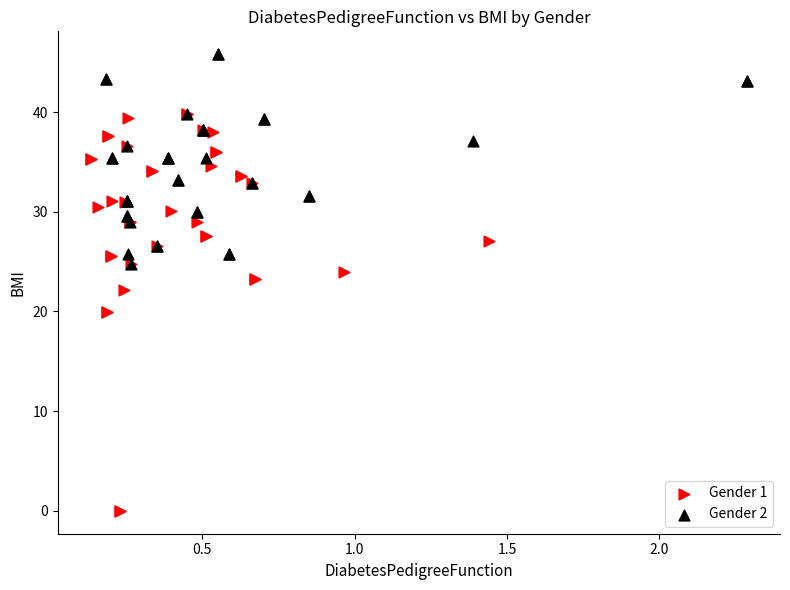

Which series reaches the maximum Y coordinate?

Gender 2